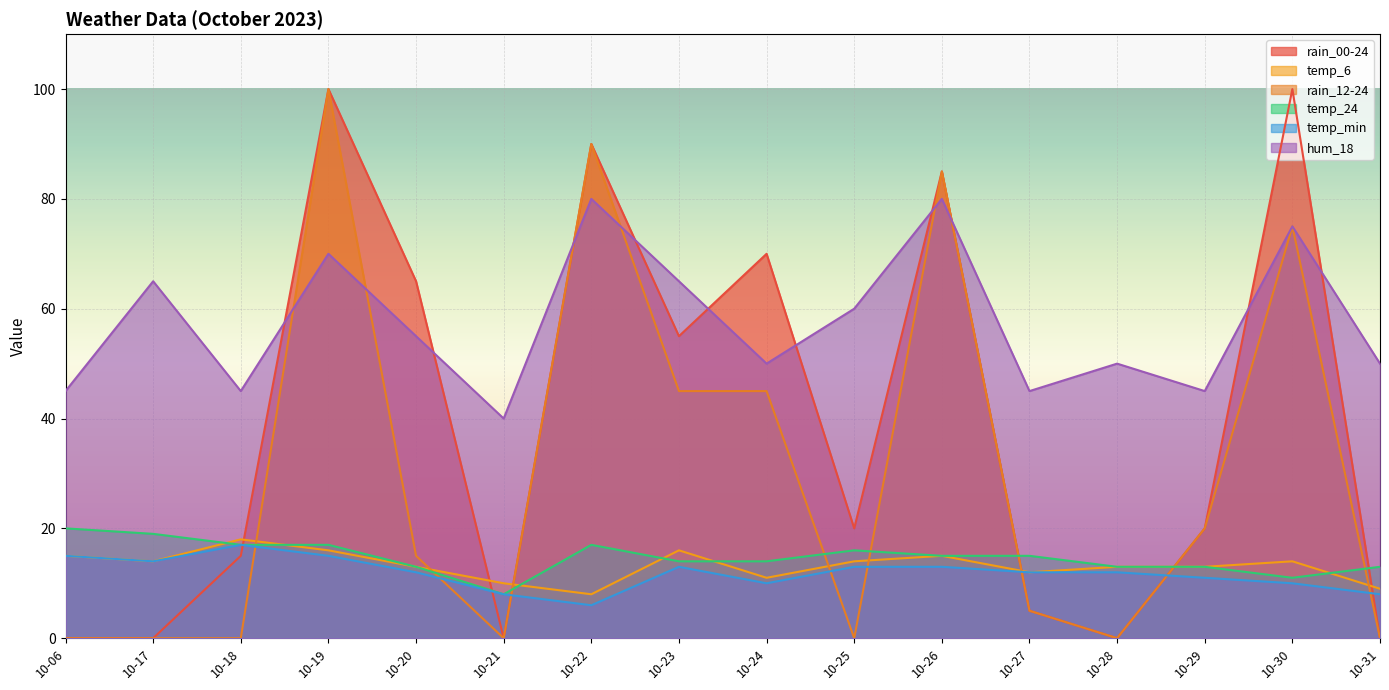

Reading left to right, transcribe all the data shown in this chart.

rain_00-24: 0	0	15	100	65	0	90	55	70	20	85	5	0	20	100	0
temp_6: 15	14	18	16	13	10	8	16	11	14	15	12	13	13	14	9
rain_12-24: 0	0	0	100	15	0	90	45	45	0	85	5	0	20	75	0
temp_24: 20	19	17	17	13	8	17	14	14	16	15	15	13	13	11	13
temp_min: 15	14	17	15	12	8	6	13	10	13	13	12	12	11	10	8
hum_18: 45	65	45	70	55	40	80	65	50	60	80	45	50	45	75	50